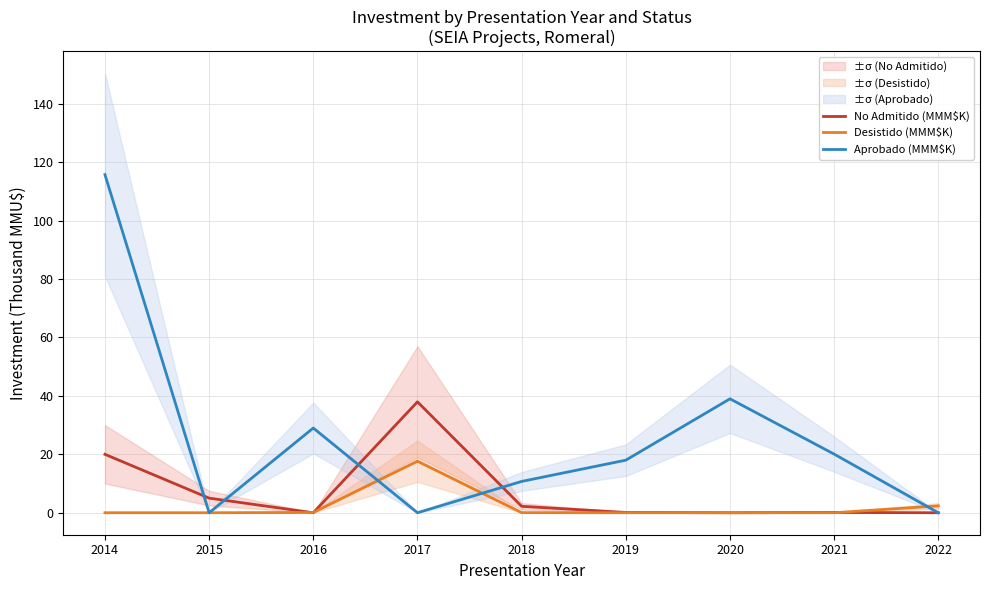

What is the difference between the maximum and second lowest values in the Desistido (MMM$K) series?

17.6